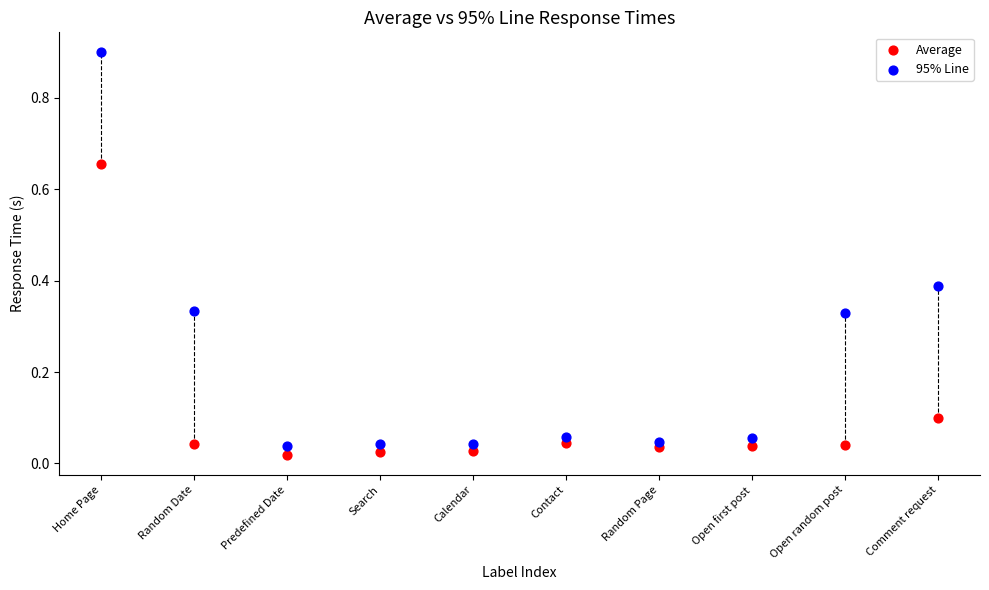

Which series has the largest Y range (max minus min)?

95% Line